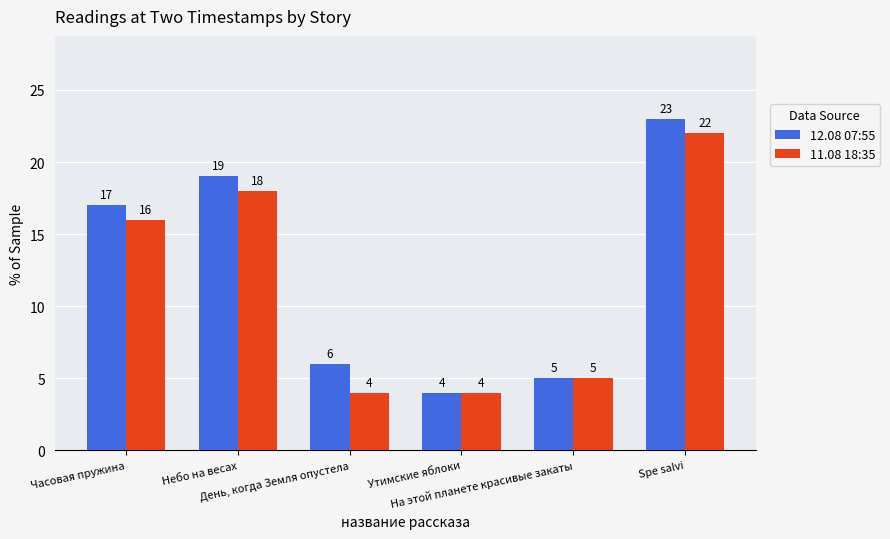

How many groups of bars are there?

6